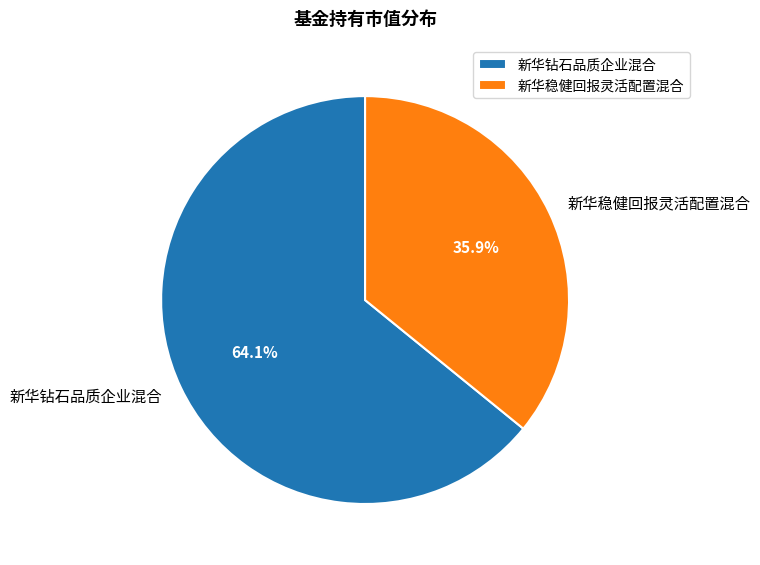

How much of the chart is everything except 新华钻石品质企业混合?

35.9%